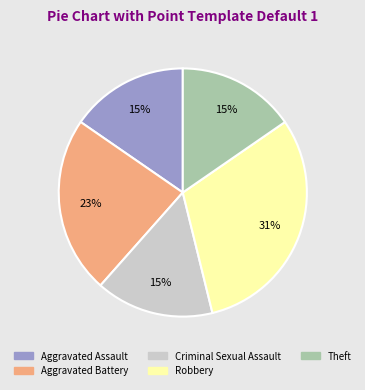

What percentage is the Aggravated Assault slice, to the nearest percent?

15%